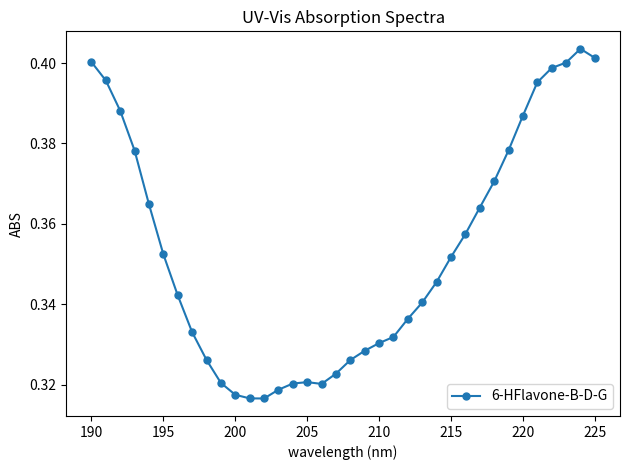

How many lines are shown in the chart?

1